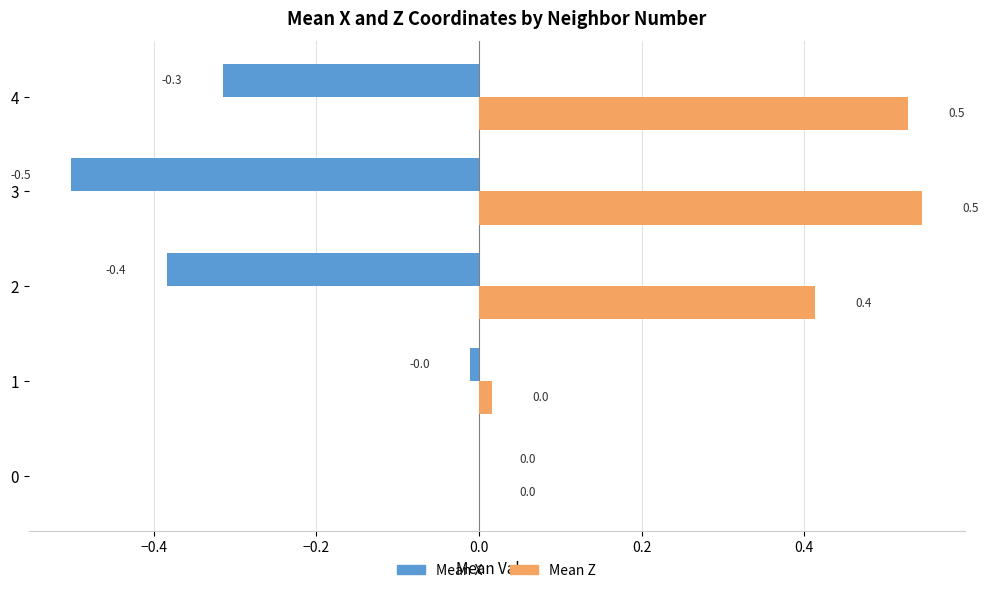

Which category has the highest value across all series?

3